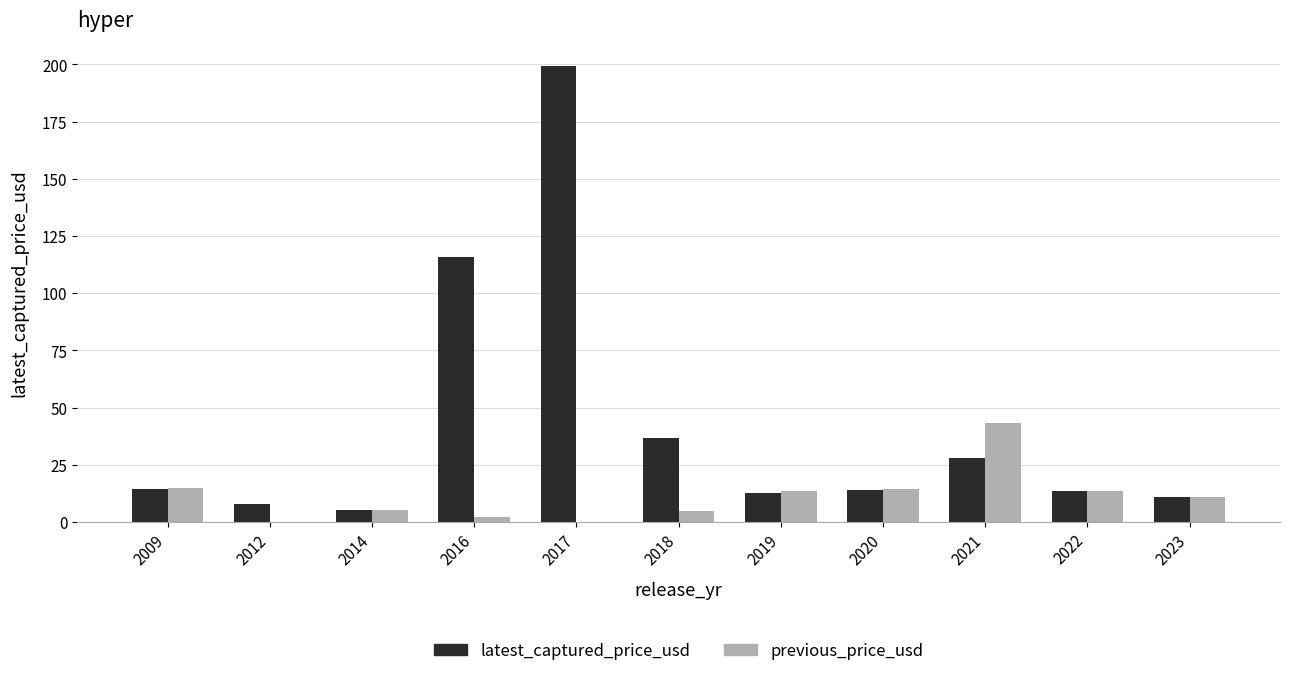

Where is latest_captured_price_usd nearest to the value 102?

2016